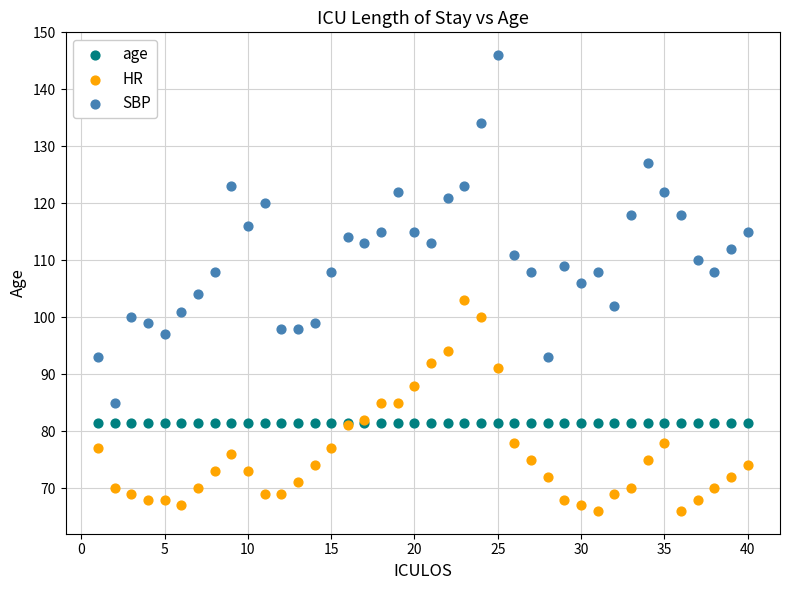

Which series contains the lowest Y value?

HR